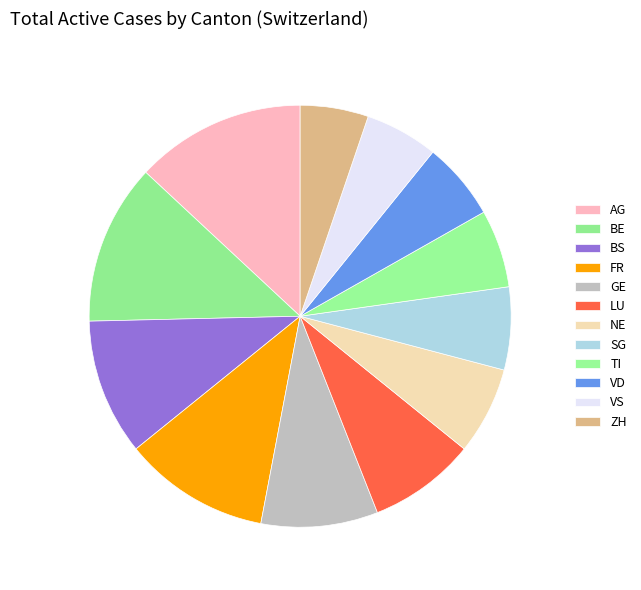

Is the sum of BE and BS greater than half?

No